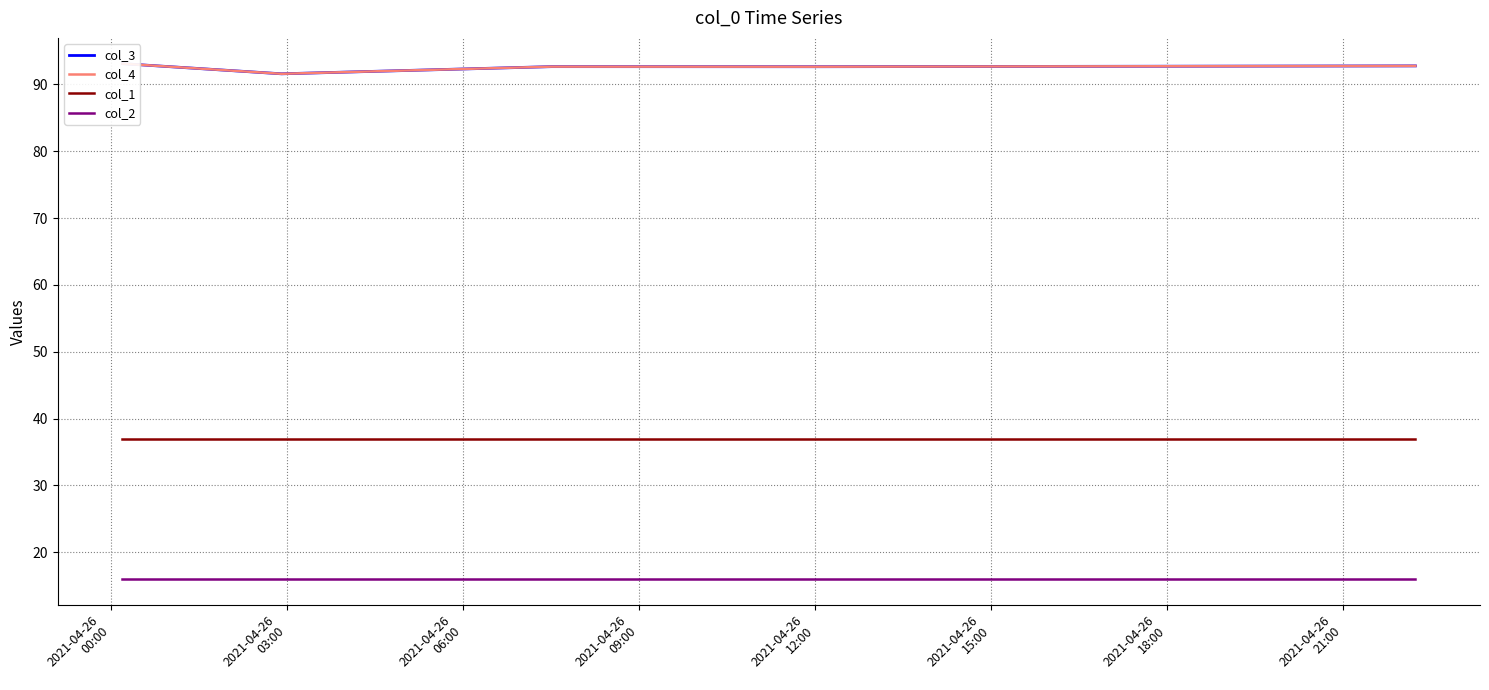

Reading left to right, extract all data points from this chart.

col_3: 93.1	91.6	92.7	92.7	92.8
col_4: 93.1	91.6	92.7	92.7	92.8
col_1: 37.0	37.0	37.0	37.0	37.0
col_2: 16.0	16.0	16.0	16.0	16.0